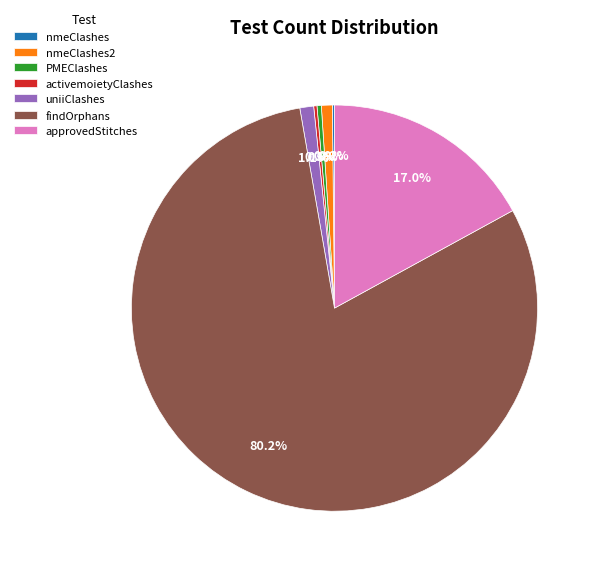

Do uniiClashes and approvedStitches together represent more than half of the pie?

No